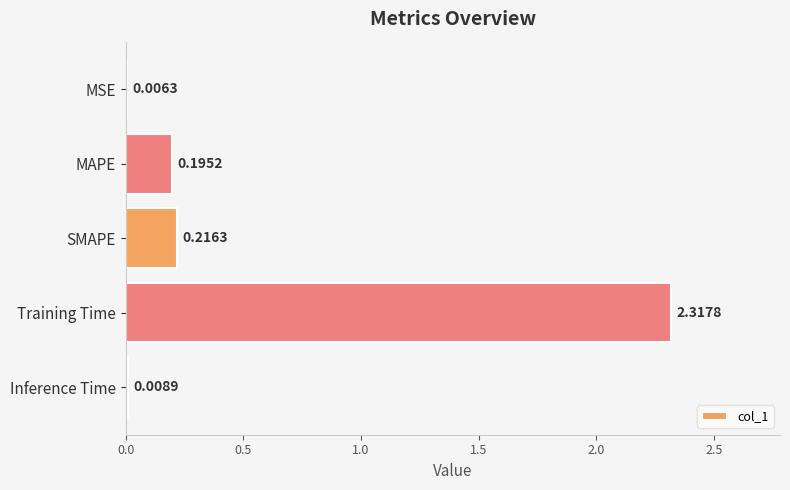

Which has a higher value, MAPE or MSE?

MAPE